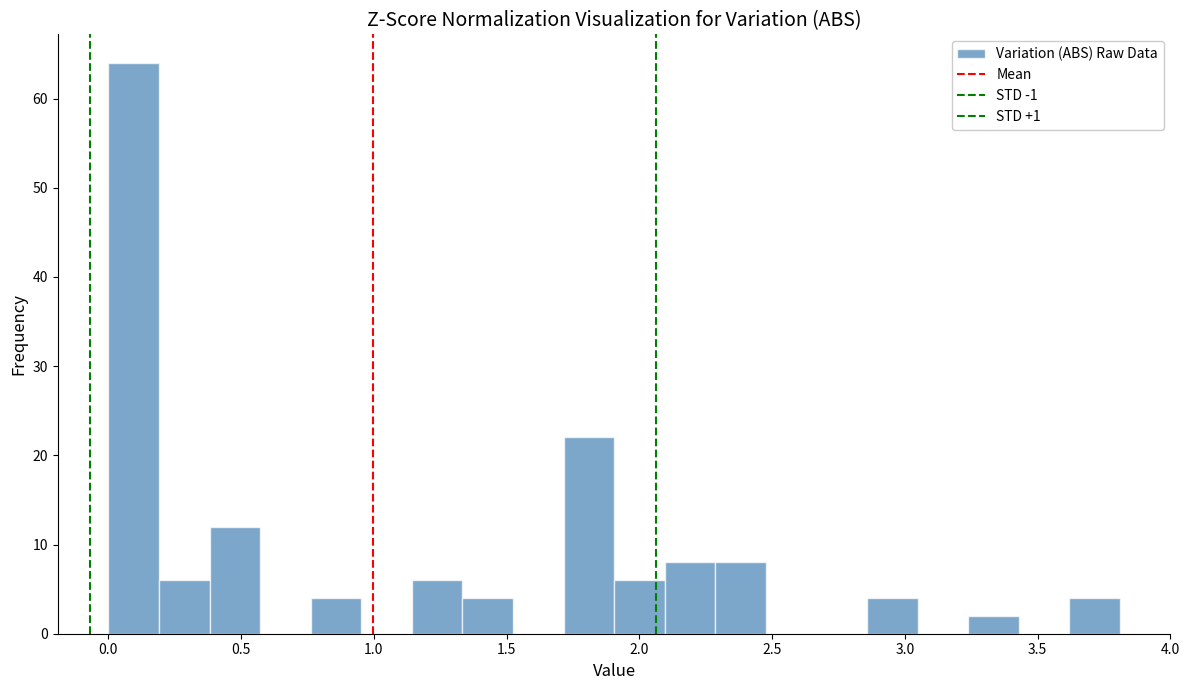

Read against the x-axis, roughly where is the centre of the tallest bar?

0.10